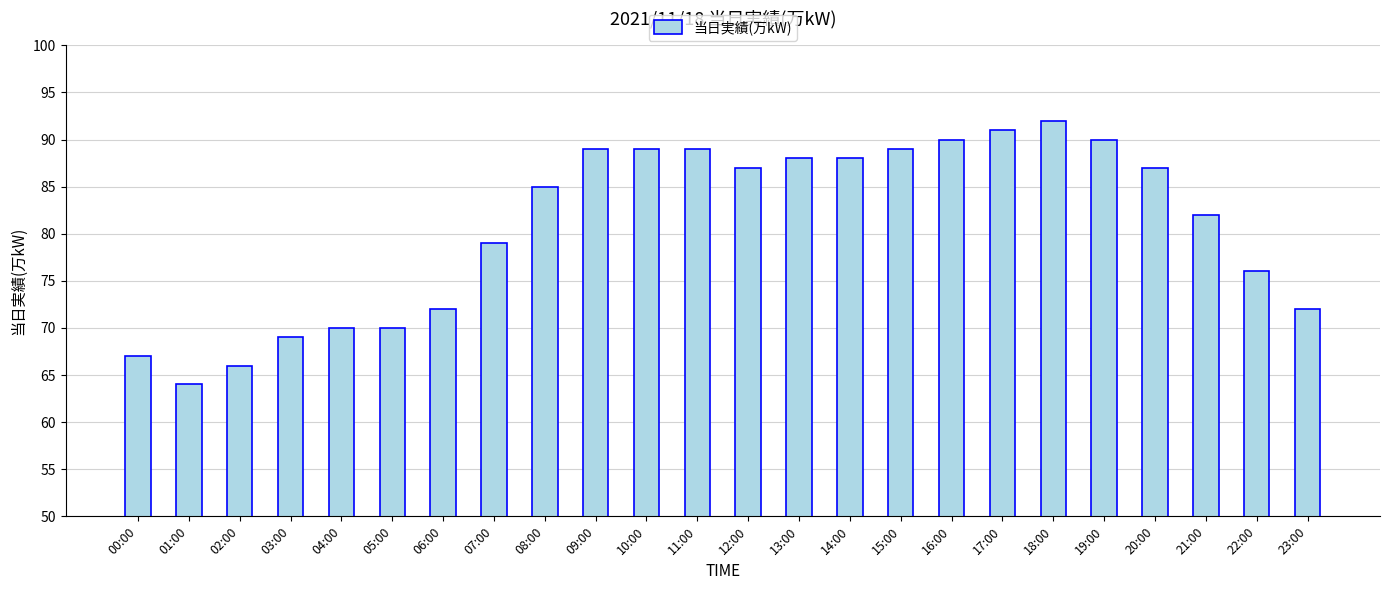

Reading left to right, transcribe all the data shown in this chart.

00:00=67	01:00=64	02:00=66	03:00=69	04:00=70	05:00=70	06:00=72	07:00=79	08:00=85	09:00=89	10:00=89	11:00=89	12:00=87	13:00=88	14:00=88	15:00=89	16:00=90	17:00=91	18:00=92	19:00=90	20:00=87	21:00=82	22:00=76	23:00=72